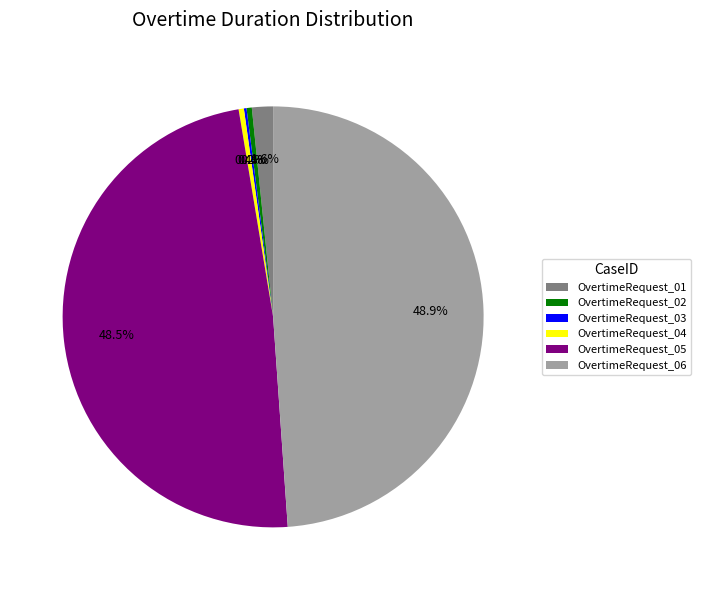

Combined, what portion of the pie is OvertimeRequest_02 and OvertimeRequest_01?

2.0%